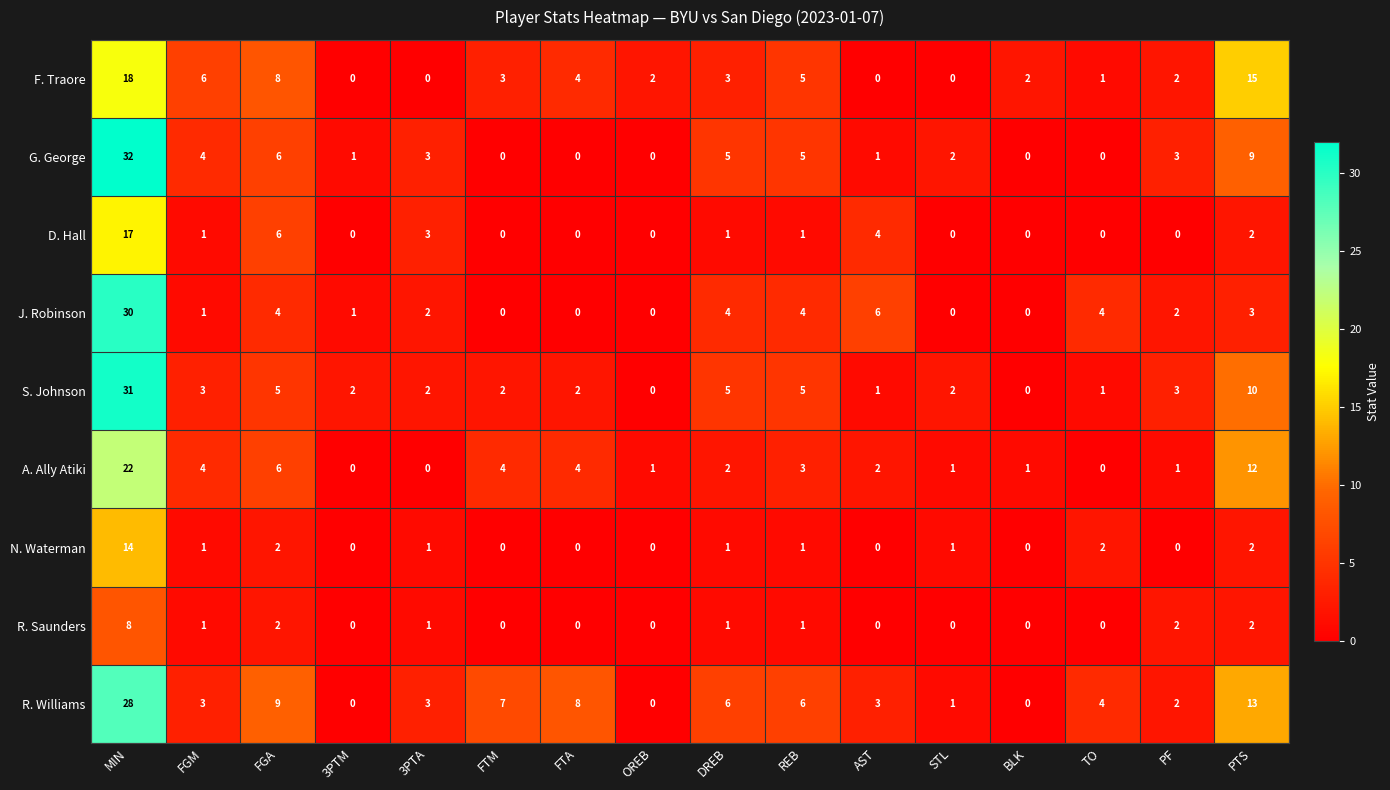

Count the number of categories in the chart.

16